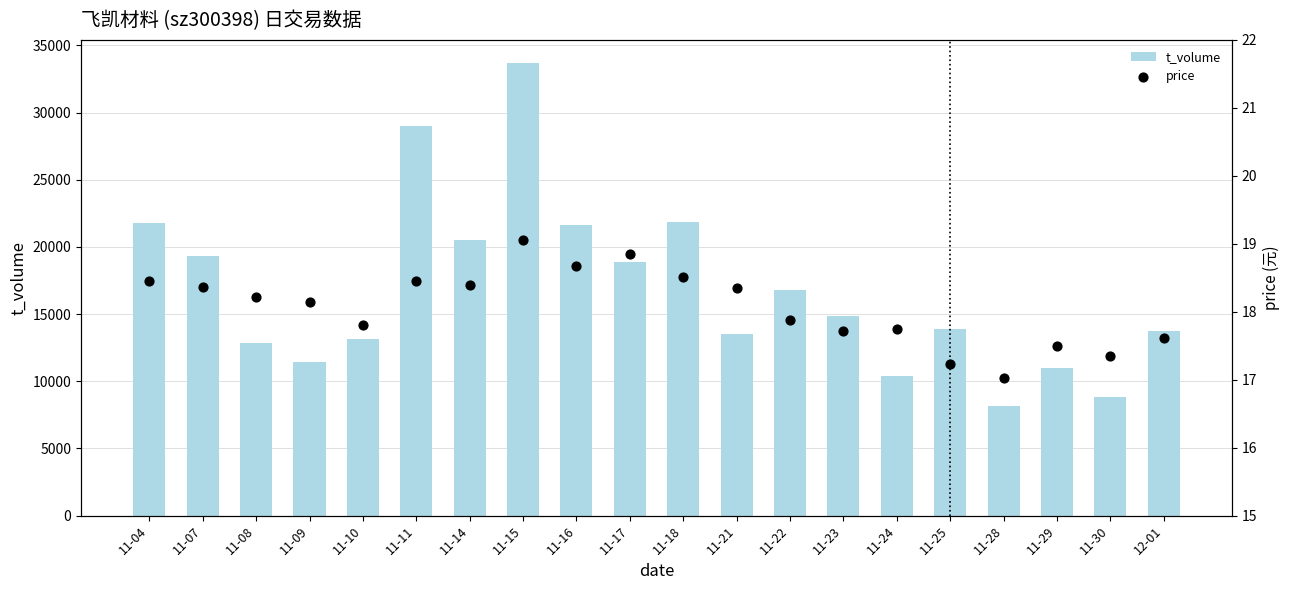

At which category is the sum across all series the highest?

11-15